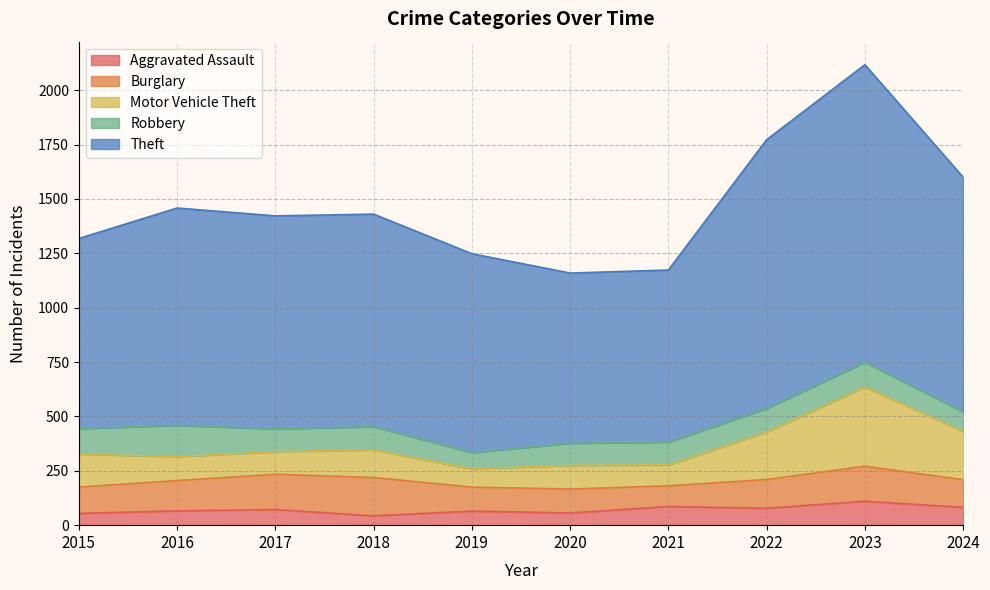

True or false: Robbery and Burglary cross at least once.

True